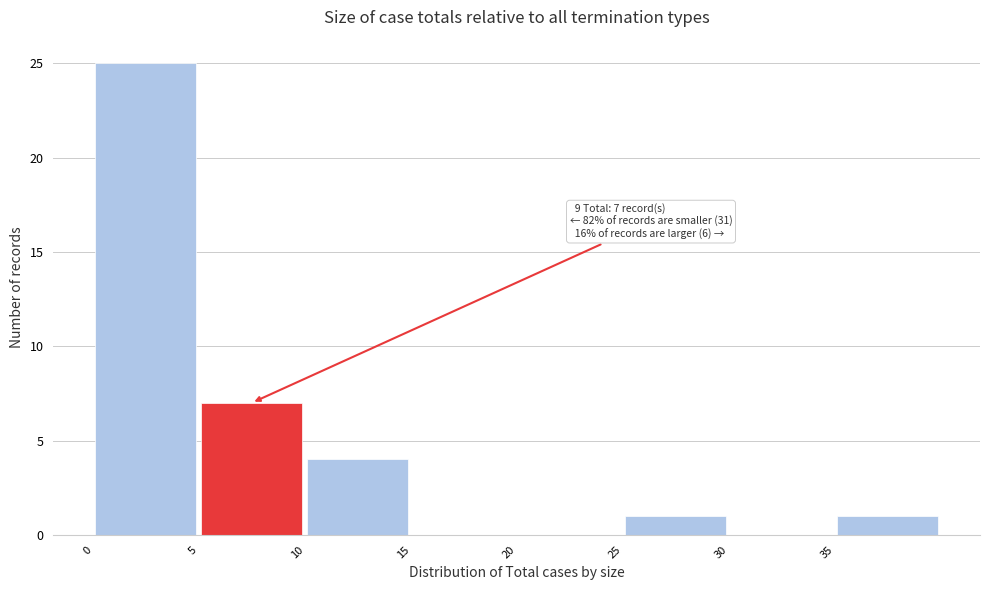

Over which range of the x-axis is the bar tallest?

0 to 5